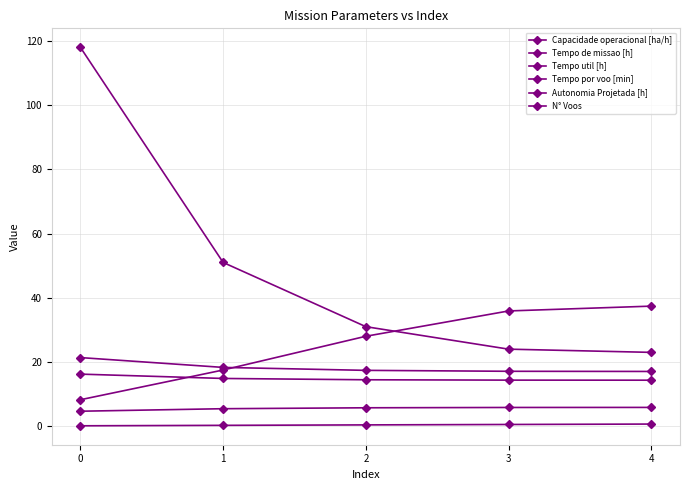

Does the chart have visible grid lines?

Yes